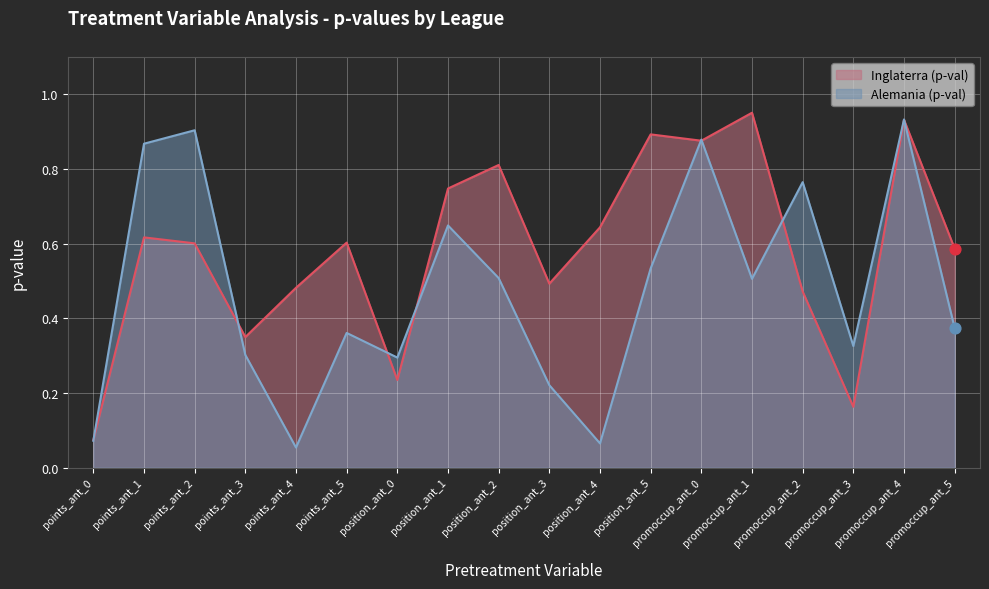

What is the total value across all series at promoccup_ant_0?

1.8